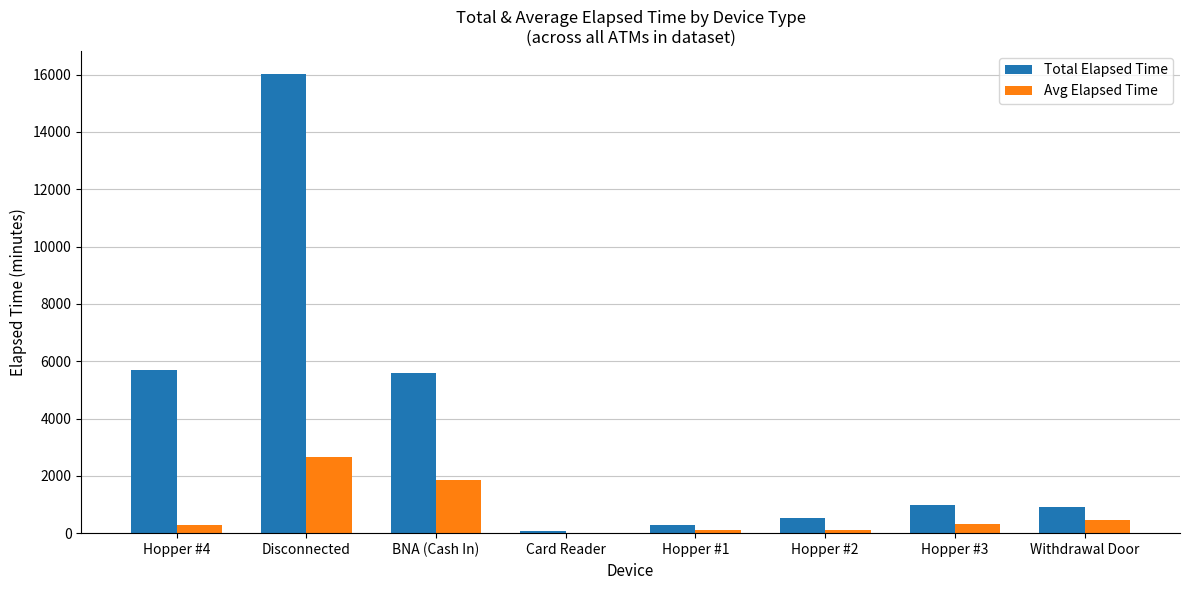

What is the spread (max minus min) of values at Hopper #3?

650.0